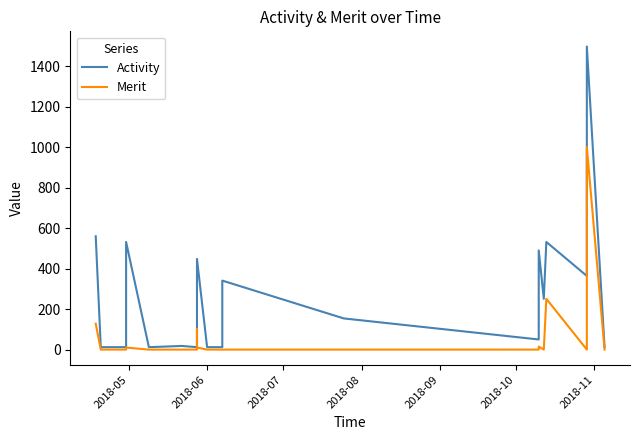

True or false: Merit and Activity cross at least once.

False